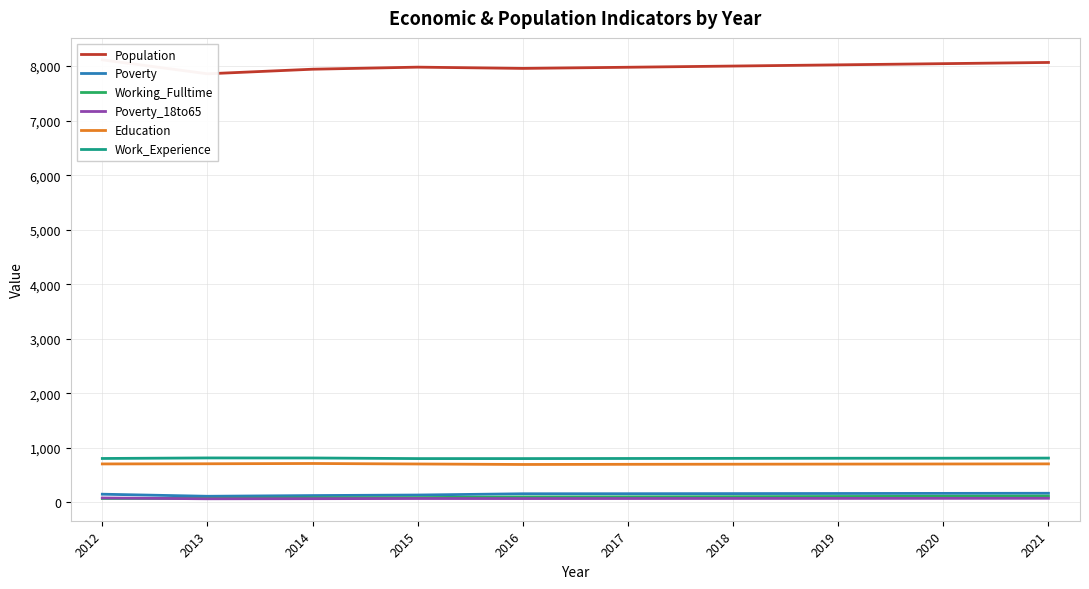

What is the difference between the maximum and minimum values in the Work_Experience series?

12